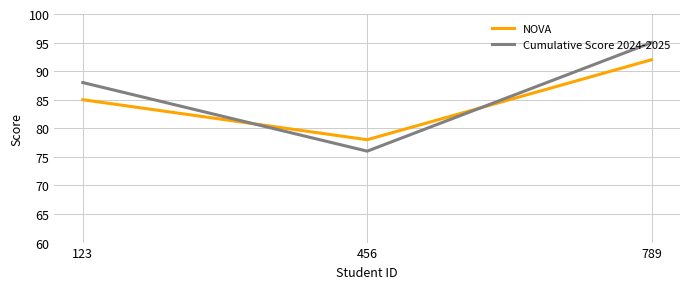

Reading left to right, transcribe all the data shown in this chart.

NOVA: 85	78	92
Cumulative Score 2024-2025: 88	76	95